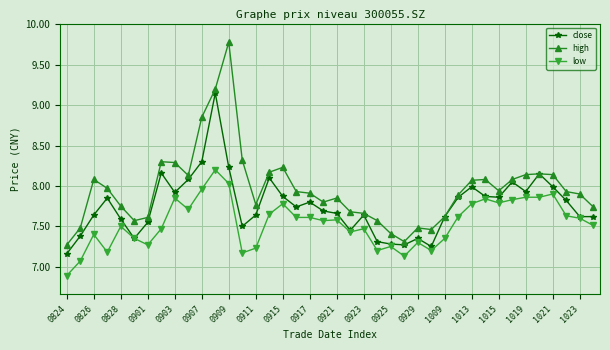

What is the smallest value displayed?

6.9